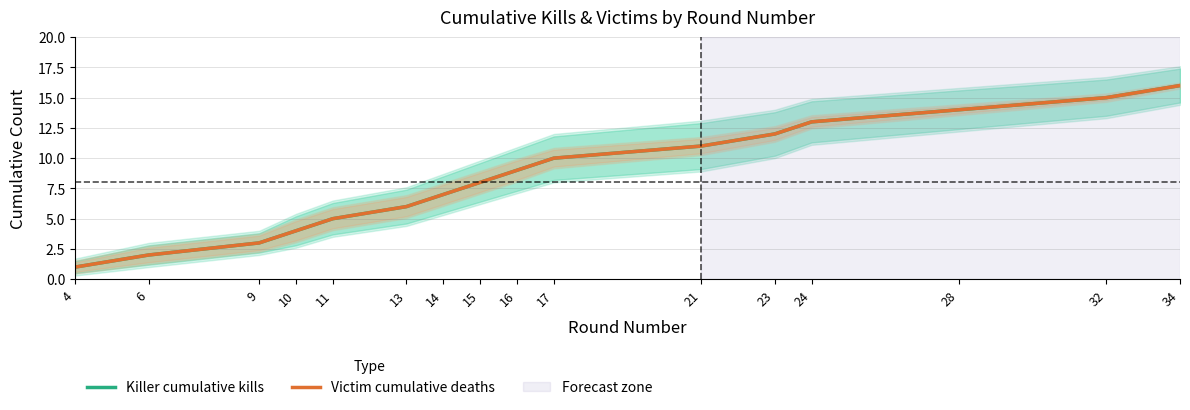

At 9, list the series in order from largest to smallest.

Killer cumulative kills, Victim cumulative deaths